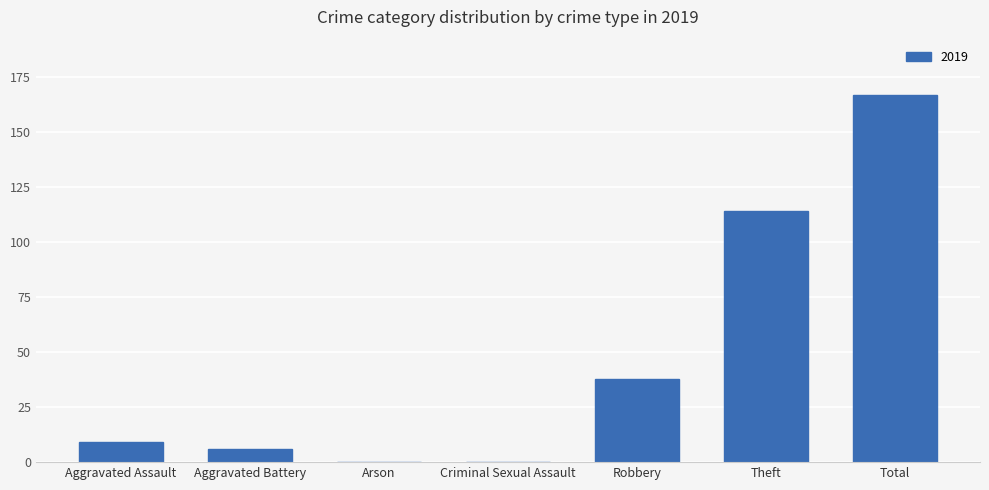

What is the maximum value shown in the chart?

167